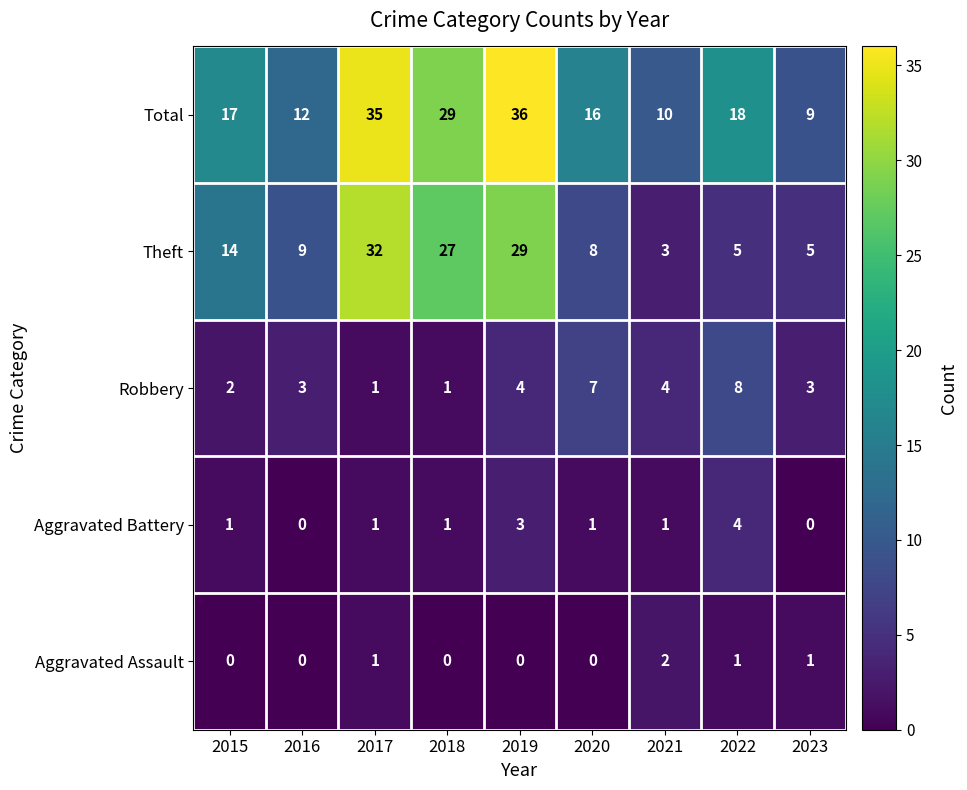

How many data points does each series have?

9